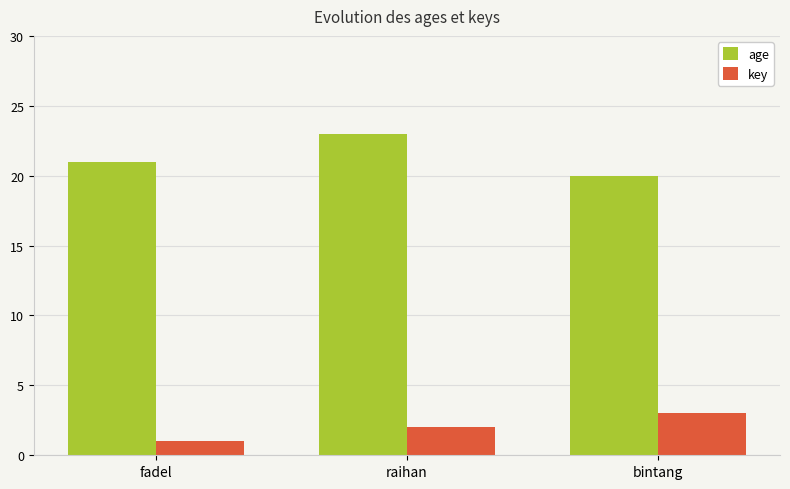

What is the value of the key bar at the 1st from the left?

1